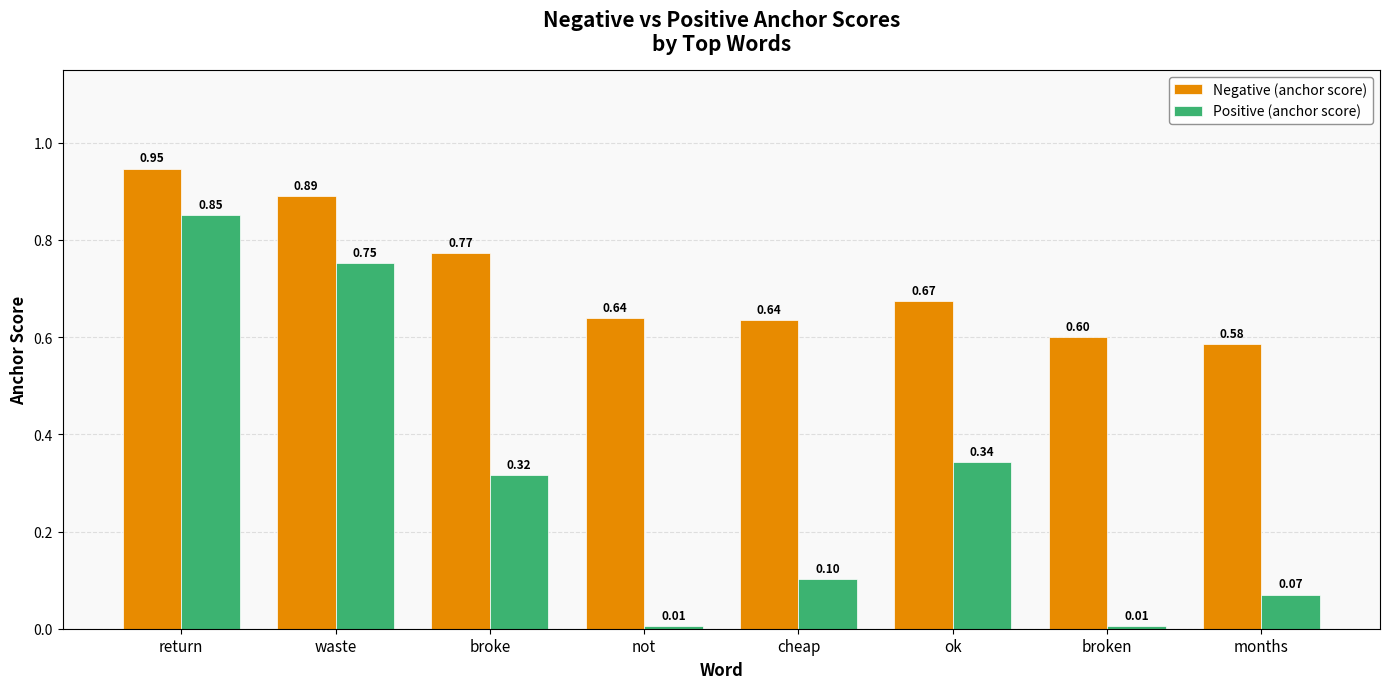

What is the sum of the Negative (anchor score) values at waste and return?

1.8